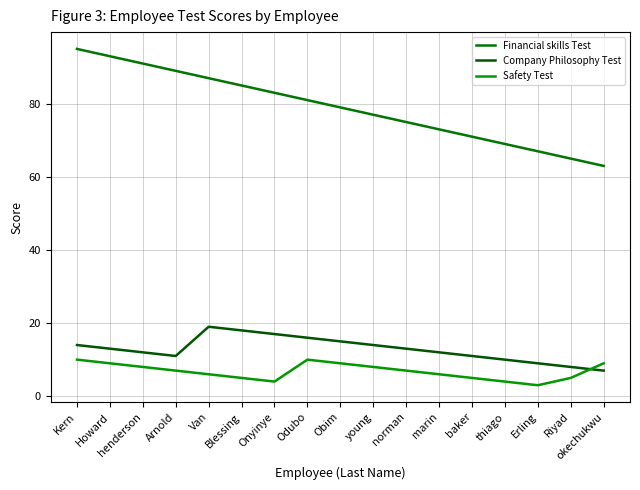

What is the value of the Safety Test point at the 5th from the left?

6